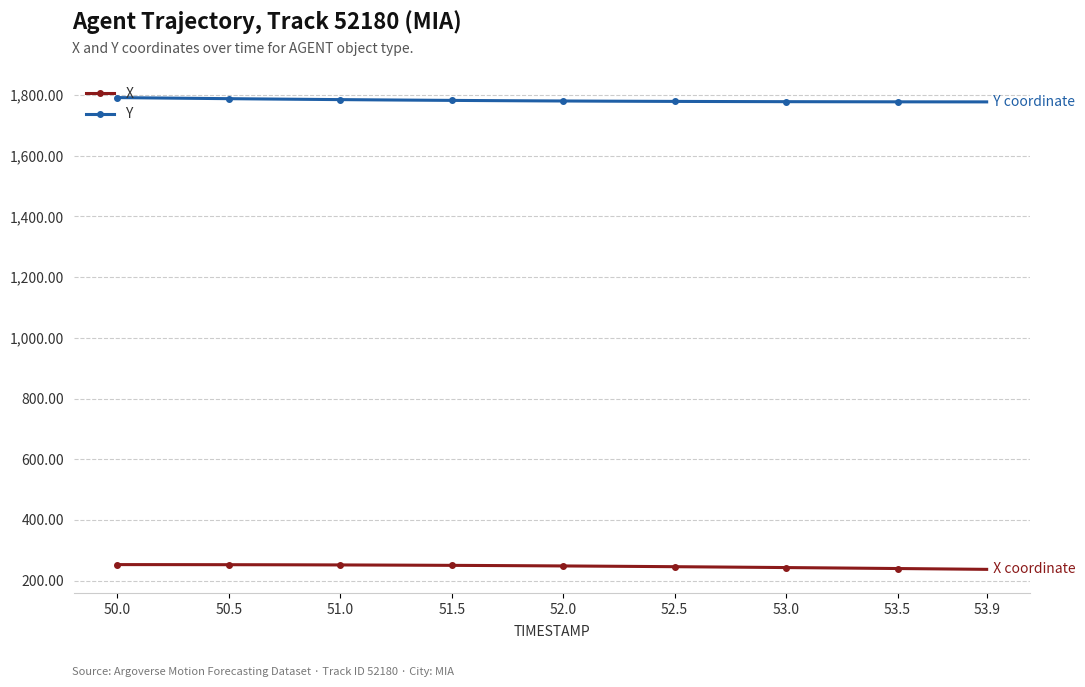

Which series has the largest total across all categories?

Y